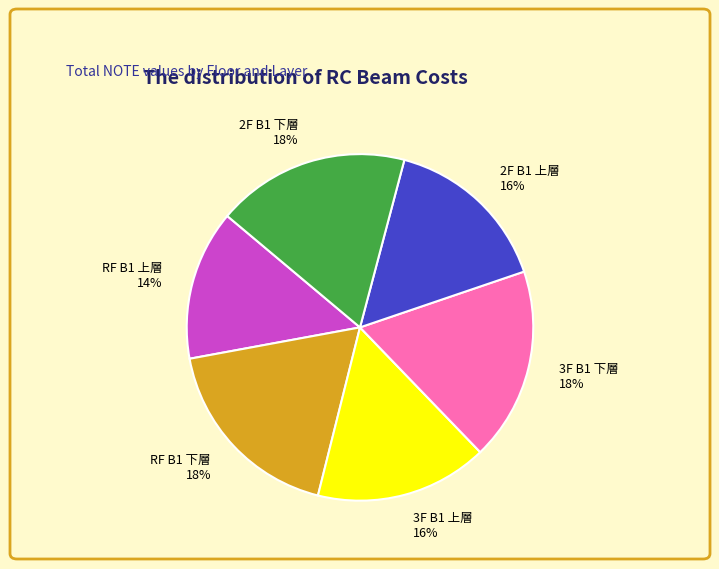

Is there a majority slice in this chart?

No